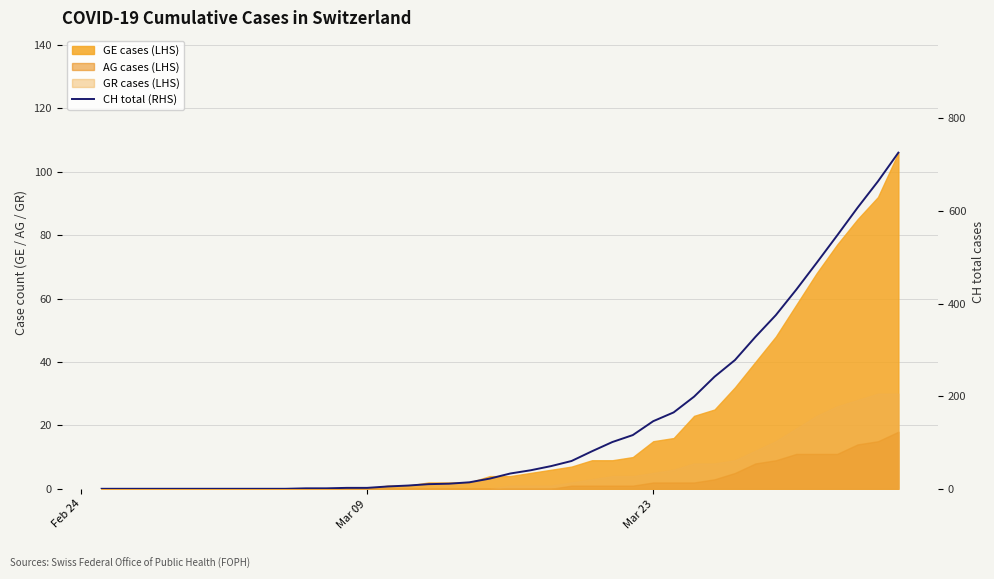

How many lines are shown in the chart?

1